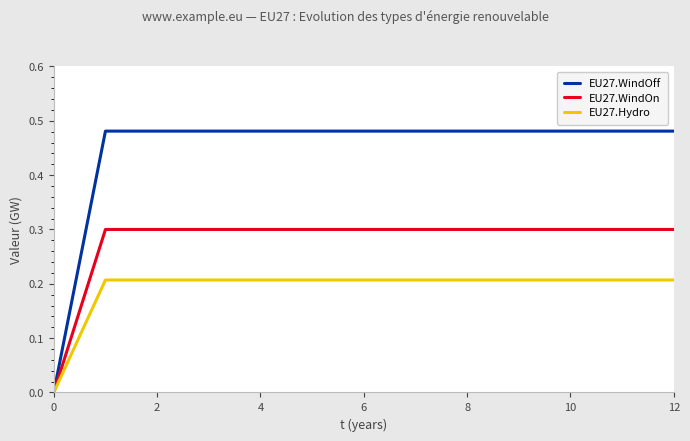

What is the sum of all EU27.WindOff values?

5.8